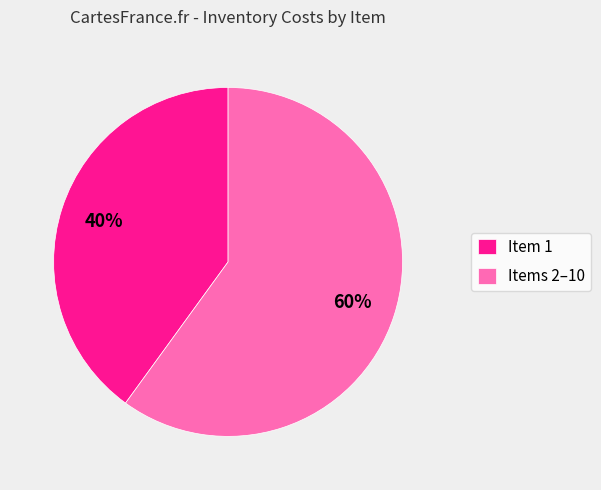

To the nearest percent, what percentage of the pie is Items 2–10?

60%